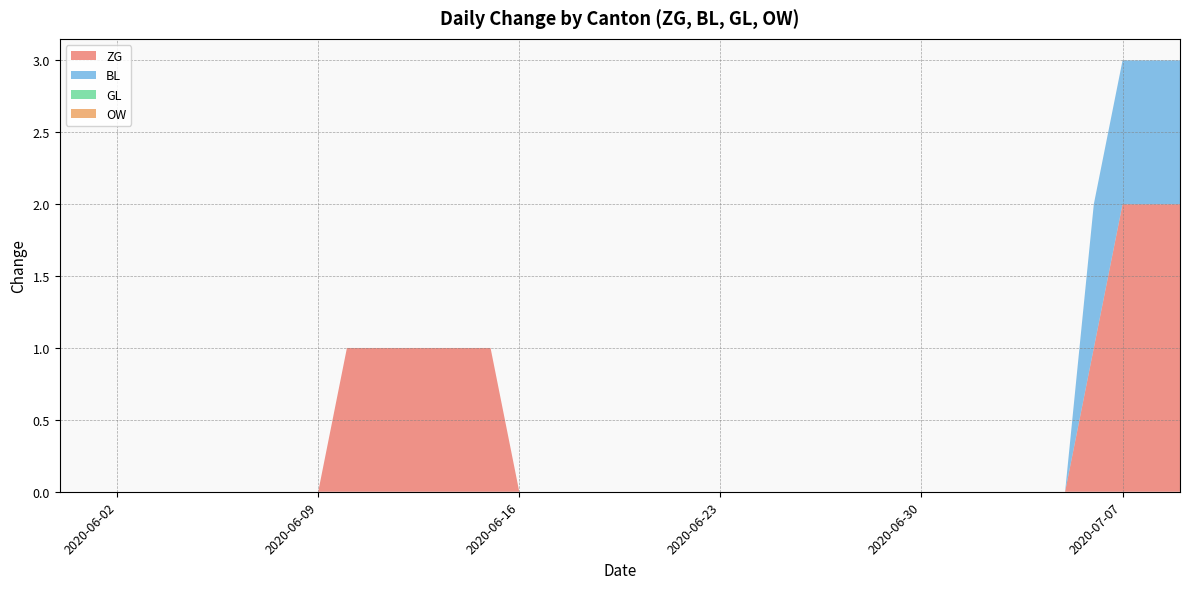

Reading left to right, transcribe all the data shown in this chart.

ZG: 0	0	0	0	0	0	0	0	0	0	1	1	1	1	1	1	0	0	0	0	0	0	0	0	0	0	0	0	0	0	0	0	0	0	0	0	1	2	2	2
BL: 0	0	0	0	0	0	0	0	0	0	0	0	0	0	0	0	0	0	0	0	0	0	0	0	0	0	0	0	0	0	0	0	0	0	0	0	1	1	1	1
GL: 0	0	0	0	0	0	0	0	0	0	0	0	0	0	0	0	0	0	0	0	0	0	0	0	0	0	0	0	0	0	0	0	0	0	0	0	0	0	0	0
OW: 0	0	0	0	0	0	0	0	0	0	0	0	0	0	0	0	0	0	0	0	0	0	0	0	0	0	0	0	0	0	0	0	0	0	0	0	0	0	0	0